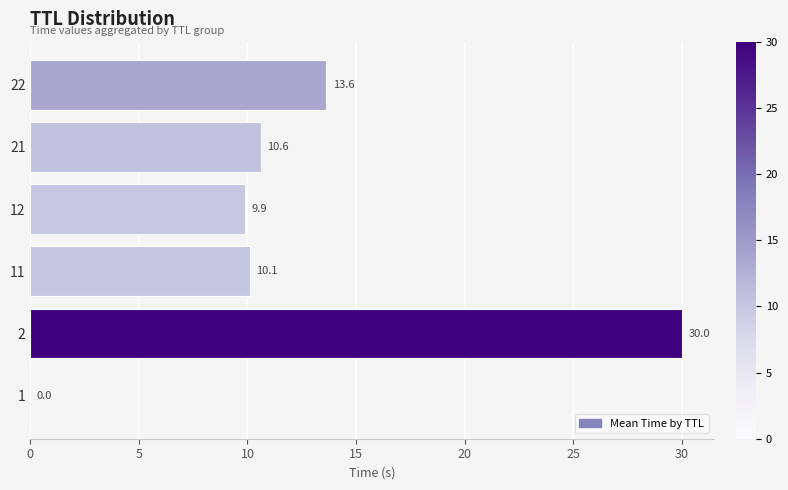

Approximately how many times larger is the value at 11 compared to 2?

0.3